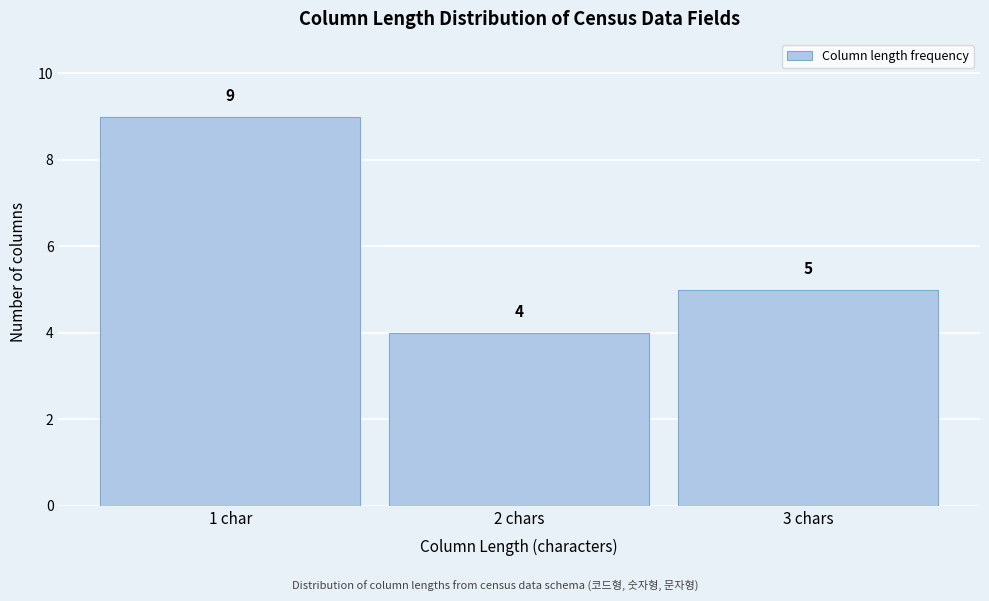

Reading left to right, list all the values displayed in this chart.

1 char=9	2 chars=4	3 chars=5